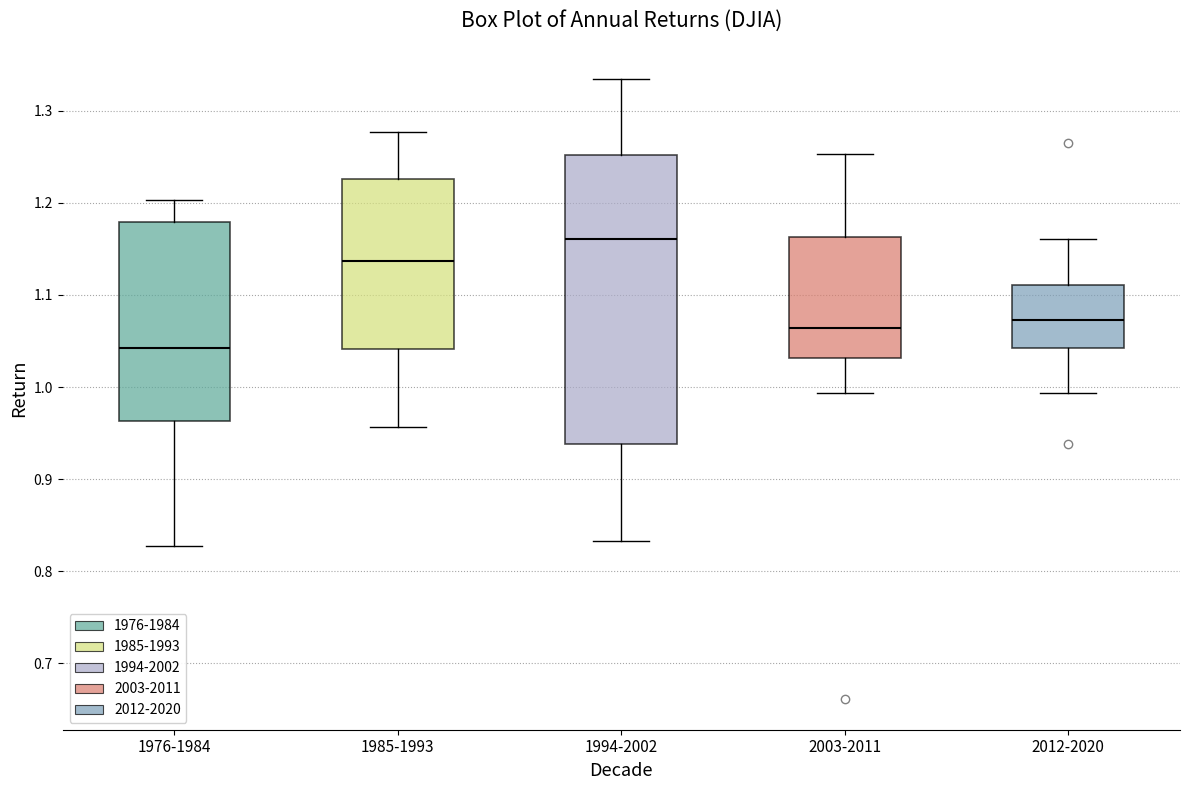

Reading left to right, read every box against the y-axis: the position of its median line, the range the box covers, and the ends of its whiskers. The values are not printed on the chart, so give them approximately, as read against the axis.

1976-1984: median 1.04, box 0.96 to 1.18, whiskers 0.83 to 1.20
1985-1993: median 1.14, box 1.04 to 1.23, whiskers 0.96 to 1.28
1994-2002: median 1.16, box 0.94 to 1.25, whiskers 0.83 to 1.33
2003-2011: median 1.06, box 1.03 to 1.16, whiskers 0.99 to 1.25
2012-2020: median 1.07, box 1.04 to 1.11, whiskers 0.99 to 1.16